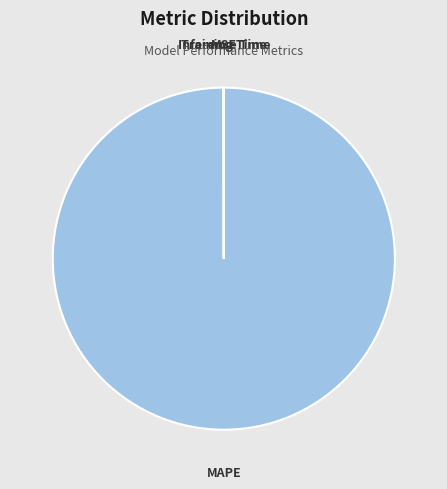

Is it true that MAPE is 100% of the pie?

True